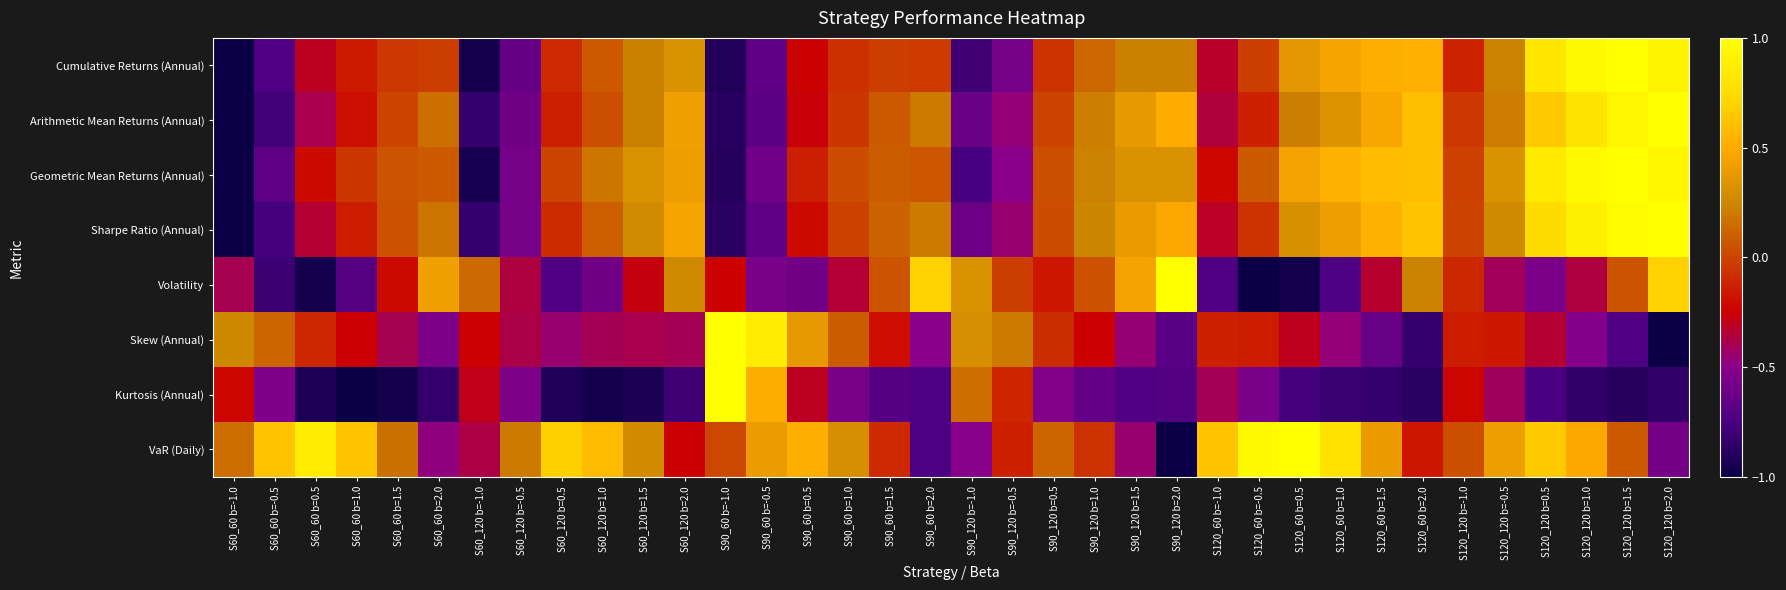

Reading right to left, list all the values displayed in this chart.

Cumulative Returns (Annual): S120_120 b=2.0=0.9	S120_120 b=1.5=1.0	S120_120 b=1.0=1.0	S120_120 b=0.5=0.8	S120_120 b=-0.5=0.2	S120_120 b=-1.0=-0.1	S120_60 b=2.0=0.5	S120_60 b=1.5=0.5	S120_60 b=1.0=0.5	S120_60 b=0.5=0.4	S120_60 b=-0.5=-0.0	S120_60 b=-1.0=-0.3	S90_120 b=2.0=0.2	S90_120 b=1.5=0.2	S90_120 b=1.0=0.1	S90_120 b=0.5=-0.1	S90_120 b=-0.5=-0.6	S90_120 b=-1.0=-0.8	S90_60 b=2.0=-0.0	S90_60 b=1.5=-0.0	S90_60 b=1.0=-0.1	S90_60 b=0.5=-0.2	S90_60 b=-0.5=-0.7	S90_60 b=-1.0=-0.9	S60_120 b=2.0=0.3	S60_120 b=1.5=0.2	S60_120 b=1.0=0.1	S60_120 b=0.5=-0.1	S60_120 b=-0.5=-0.6	S60_120 b=-1.0=-1.0	S60_60 b=2.0=-0.0	S60_60 b=1.5=-0.0	S60_60 b=1.0=-0.2	S60_60 b=0.5=-0.3	S60_60 b=-0.5=-0.7	S60_60 b=-1.0=-1.0
Arithmetic Mean Returns (Annual): S120_120 b=2.0=1.0	S120_120 b=1.5=0.9	S120_120 b=1.0=0.8	S120_120 b=0.5=0.7	S120_120 b=-0.5=0.2	S120_120 b=-1.0=-0.0	S120_60 b=2.0=0.6	S120_60 b=1.5=0.5	S120_60 b=1.0=0.3	S120_60 b=0.5=0.2	S120_60 b=-0.5=-0.1	S120_60 b=-1.0=-0.4	S90_120 b=2.0=0.5	S90_120 b=1.5=0.4	S90_120 b=1.0=0.2	S90_120 b=0.5=-0.0	S90_120 b=-0.5=-0.5	S90_120 b=-1.0=-0.6	S90_60 b=2.0=0.2	S90_60 b=1.5=0.1	S90_60 b=1.0=-0.1	S90_60 b=0.5=-0.3	S90_60 b=-0.5=-0.7	S90_60 b=-1.0=-0.9	S60_120 b=2.0=0.4	S60_120 b=1.5=0.2	S60_120 b=1.0=0.0	S60_120 b=0.5=-0.1	S60_120 b=-0.5=-0.6	S60_120 b=-1.0=-0.8	S60_60 b=2.0=0.2	S60_60 b=1.5=0.0	S60_60 b=1.0=-0.2	S60_60 b=0.5=-0.4	S60_60 b=-0.5=-0.8	S60_60 b=-1.0=-1.0
Geometric Mean Returns (Annual): S120_120 b=2.0=0.9	S120_120 b=1.5=1.0	S120_120 b=1.0=1.0	S120_120 b=0.5=0.8	S120_120 b=-0.5=0.3	S120_120 b=-1.0=-0.0	S120_60 b=2.0=0.6	S120_60 b=1.5=0.6	S120_60 b=1.0=0.5	S120_60 b=0.5=0.5	S120_60 b=-0.5=0.1	S120_60 b=-1.0=-0.2	S90_120 b=2.0=0.3	S90_120 b=1.5=0.3	S90_120 b=1.0=0.2	S90_120 b=0.5=0.0	S90_120 b=-0.5=-0.5	S90_120 b=-1.0=-0.8	S90_60 b=2.0=0.1	S90_60 b=1.5=0.1	S90_60 b=1.0=0.0	S90_60 b=0.5=-0.1	S90_60 b=-0.5=-0.6	S90_60 b=-1.0=-0.9	S60_120 b=2.0=0.4	S60_120 b=1.5=0.3	S60_120 b=1.0=0.2	S60_120 b=0.5=0.0	S60_120 b=-0.5=-0.6	S60_120 b=-1.0=-0.9	S60_60 b=2.0=0.1	S60_60 b=1.5=0.1	S60_60 b=1.0=-0.1	S60_60 b=0.5=-0.2	S60_60 b=-0.5=-0.7	S60_60 b=-1.0=-1.0
Sharpe Ratio (Annual): S120_120 b=2.0=1.0	S120_120 b=1.5=1.0	S120_120 b=1.0=0.9	S120_120 b=0.5=0.7	S120_120 b=-0.5=0.3	S120_120 b=-1.0=-0.0	S120_60 b=2.0=0.6	S120_60 b=1.5=0.5	S120_60 b=1.0=0.4	S120_60 b=0.5=0.3	S120_60 b=-0.5=-0.1	S120_60 b=-1.0=-0.3	S90_120 b=2.0=0.5	S90_120 b=1.5=0.4	S90_120 b=1.0=0.2	S90_120 b=0.5=0.0	S90_120 b=-0.5=-0.4	S90_120 b=-1.0=-0.6	S90_60 b=2.0=0.2	S90_60 b=1.5=0.1	S90_60 b=1.0=-0.0	S90_60 b=0.5=-0.2	S90_60 b=-0.5=-0.7	S90_60 b=-1.0=-0.9	S60_120 b=2.0=0.5	S60_120 b=1.5=0.3	S60_120 b=1.0=0.1	S60_120 b=0.5=-0.1	S60_120 b=-0.5=-0.6	S60_120 b=-1.0=-0.8	S60_60 b=2.0=0.2	S60_60 b=1.5=0.0	S60_60 b=1.0=-0.1	S60_60 b=0.5=-0.3	S60_60 b=-0.5=-0.8	S60_60 b=-1.0=-1.0
Volatility: S120_120 b=2.0=0.7	S120_120 b=1.5=0.1	S120_120 b=1.0=-0.4	S120_120 b=0.5=-0.6	S120_120 b=-0.5=-0.4	S120_120 b=-1.0=-0.1	S120_60 b=2.0=0.2	S120_60 b=1.5=-0.3	S120_60 b=1.0=-0.7	S120_60 b=0.5=-1.0	S120_60 b=-0.5=-1.0	S120_60 b=-1.0=-0.7	S90_120 b=2.0=1.0	S90_120 b=1.5=0.4	S90_120 b=1.0=0.1	S90_120 b=0.5=-0.2	S90_120 b=-0.5=-0.0	S90_120 b=-1.0=0.3	S90_60 b=2.0=0.7	S90_60 b=1.5=0.1	S90_60 b=1.0=-0.3	S90_60 b=0.5=-0.6	S90_60 b=-0.5=-0.6	S90_60 b=-1.0=-0.2	S60_120 b=2.0=0.3	S60_120 b=1.5=-0.3	S60_120 b=1.0=-0.6	S60_120 b=0.5=-0.7	S60_120 b=-0.5=-0.4	S60_120 b=-1.0=0.1	S60_60 b=2.0=0.4	S60_60 b=1.5=-0.2	S60_60 b=1.0=-0.7	S60_60 b=0.5=-1.0	S60_60 b=-0.5=-0.8	S60_60 b=-1.0=-0.4
Skew (Annual): S120_120 b=2.0=-1.0	S120_120 b=1.5=-0.7	S120_120 b=1.0=-0.5	S120_120 b=0.5=-0.3	S120_120 b=-0.5=-0.2	S120_120 b=-1.0=-0.1	S120_60 b=2.0=-0.8	S120_60 b=1.5=-0.6	S120_60 b=1.0=-0.5	S120_60 b=0.5=-0.3	S120_60 b=-0.5=-0.1	S120_60 b=-1.0=-0.1	S90_120 b=2.0=-0.7	S90_120 b=1.5=-0.5	S90_120 b=1.0=-0.2	S90_120 b=0.5=-0.1	S90_120 b=-0.5=0.2	S90_120 b=-1.0=0.3	S90_60 b=2.0=-0.5	S90_60 b=1.5=-0.2	S90_60 b=1.0=0.1	S90_60 b=0.5=0.4	S90_60 b=-0.5=0.9	S90_60 b=-1.0=1.0	S60_120 b=2.0=-0.4	S60_120 b=1.5=-0.4	S60_120 b=1.0=-0.4	S60_120 b=0.5=-0.5	S60_120 b=-0.5=-0.4	S60_120 b=-1.0=-0.2	S60_60 b=2.0=-0.6	S60_60 b=1.5=-0.4	S60_60 b=1.0=-0.3	S60_60 b=0.5=-0.1	S60_60 b=-0.5=0.1	S60_60 b=-1.0=0.3
Kurtosis (Annual): S120_120 b=2.0=-0.8	S120_120 b=1.5=-0.9	S120_120 b=1.0=-0.9	S120_120 b=0.5=-0.7	S120_120 b=-0.5=-0.4	S120_120 b=-1.0=-0.2	S120_60 b=2.0=-0.9	S120_60 b=1.5=-0.8	S120_60 b=1.0=-0.8	S120_60 b=0.5=-0.8	S120_60 b=-0.5=-0.6	S120_60 b=-1.0=-0.4	S90_120 b=2.0=-0.7	S90_120 b=1.5=-0.7	S90_120 b=1.0=-0.7	S90_120 b=0.5=-0.5	S90_120 b=-0.5=-0.1	S90_120 b=-1.0=0.2	S90_60 b=2.0=-0.7	S90_60 b=1.5=-0.7	S90_60 b=1.0=-0.6	S90_60 b=0.5=-0.3	S90_60 b=-0.5=0.5	S90_60 b=-1.0=1.0	S60_120 b=2.0=-0.8	S60_120 b=1.5=-0.9	S60_120 b=1.0=-1.0	S60_120 b=0.5=-0.9	S60_120 b=-0.5=-0.6	S60_120 b=-1.0=-0.3	S60_60 b=2.0=-0.8	S60_60 b=1.5=-1.0	S60_60 b=1.0=-1.0	S60_60 b=0.5=-0.9	S60_60 b=-0.5=-0.5	S60_60 b=-1.0=-0.2
VaR (Daily): S120_120 b=2.0=-0.6	S120_120 b=1.5=0.1	S120_120 b=1.0=0.5	S120_120 b=0.5=0.7	S120_120 b=-0.5=0.4	S120_120 b=-1.0=0.0	S120_60 b=2.0=-0.2	S120_60 b=1.5=0.4	S120_60 b=1.0=0.8	S120_60 b=0.5=1.0	S120_60 b=-0.5=1.0	S120_60 b=-1.0=0.6	S90_120 b=2.0=-1.0	S90_120 b=1.5=-0.4	S90_120 b=1.0=-0.1	S90_120 b=0.5=0.1	S90_120 b=-0.5=-0.1	S90_120 b=-1.0=-0.5	S90_60 b=2.0=-0.7	S90_60 b=1.5=-0.1	S90_60 b=1.0=0.3	S90_60 b=0.5=0.5	S90_60 b=-0.5=0.4	S90_60 b=-1.0=0.0	S60_120 b=2.0=-0.3	S60_120 b=1.5=0.3	S60_120 b=1.0=0.6	S60_120 b=0.5=0.7	S60_120 b=-0.5=0.2	S60_120 b=-1.0=-0.4	S60_60 b=2.0=-0.5	S60_60 b=1.5=0.2	S60_60 b=1.0=0.6	S60_60 b=0.5=0.9	S60_60 b=-0.5=0.6	S60_60 b=-1.0=0.2